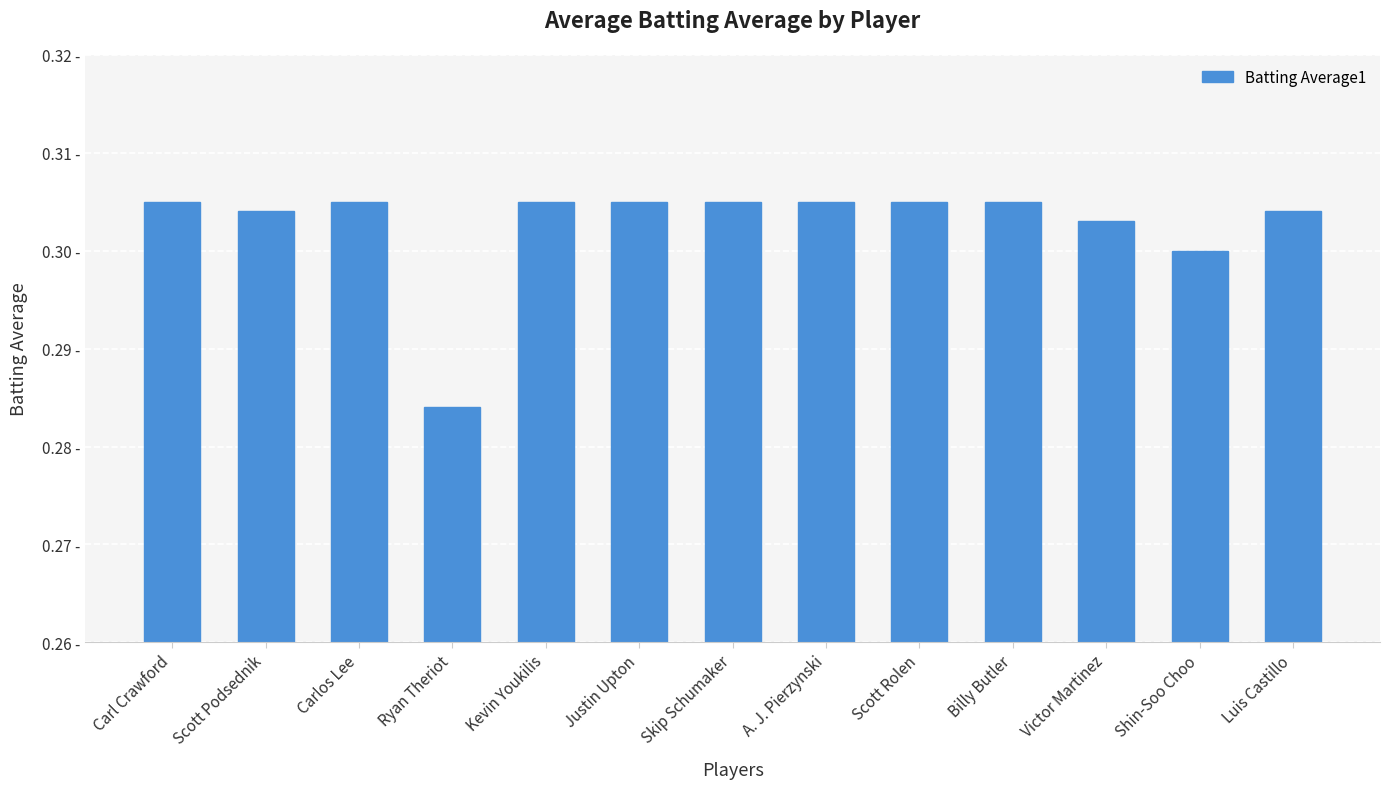

Are the bars horizontal?

No